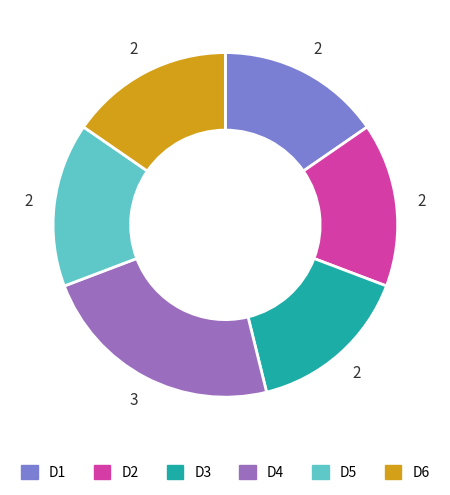

Is D6 the majority of the pie?

No